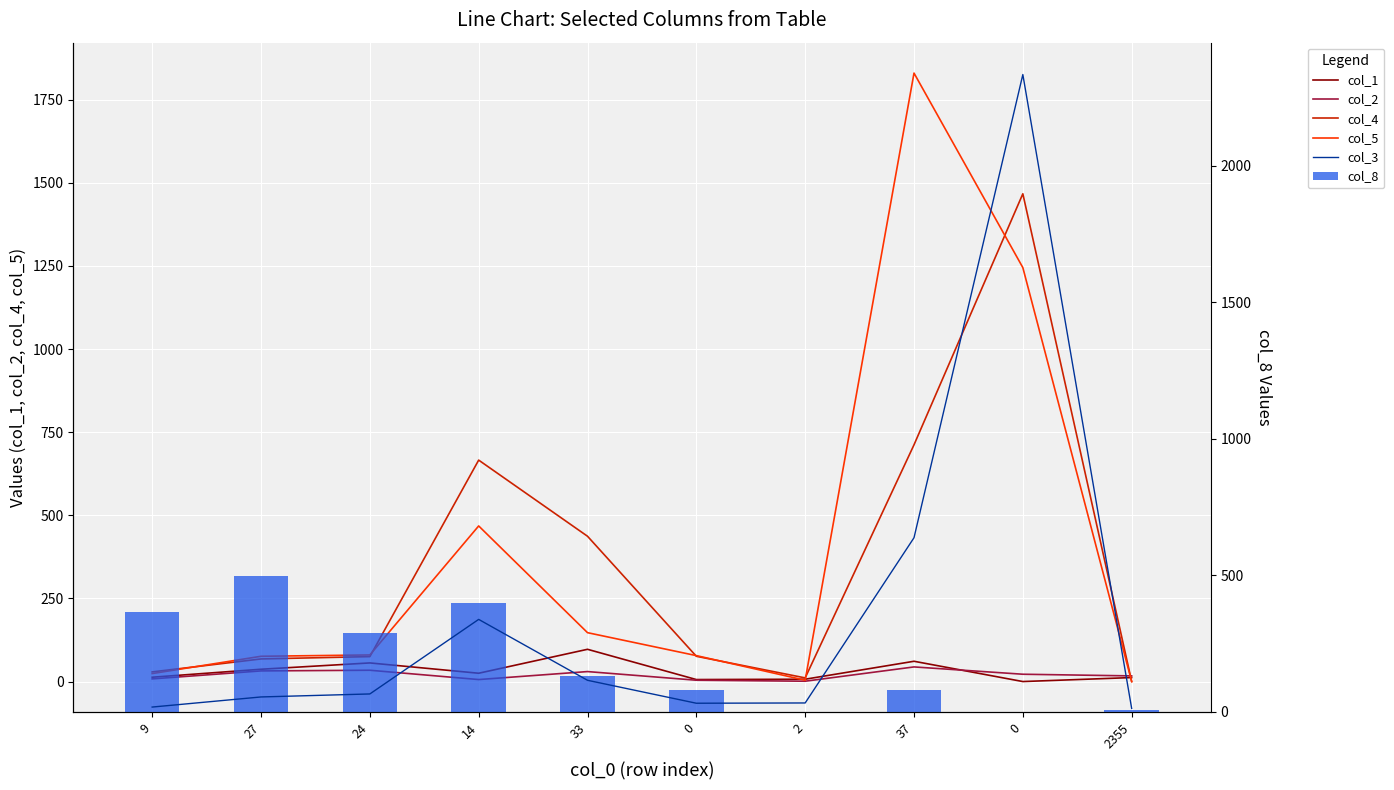

Reading left to right, extract all data points from this chart.

col_1: 13	37	56	25	97	6	7	61	0	12
col_2: 8	32	34	6	30	4	1	44	22	17
col_4: 29	68	75	666	437	76	11	712	1467	0
col_5: 24	76	80	468	147	78	4	1830	1245	0
col_3: 18	55	66	339	116	32	33	638	2334	13
col_8: 366	498	290	400	133	82	1	81	0	6